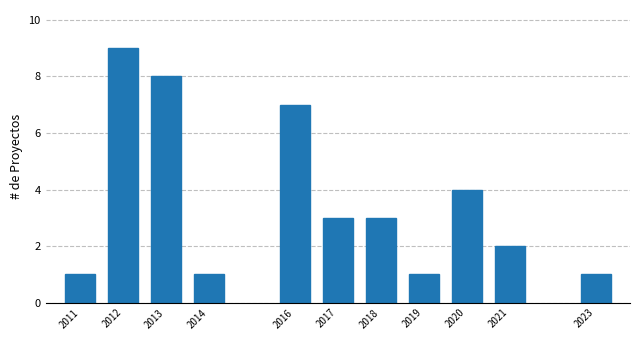

Reading right to left, extract all data points from this chart.

1	2	4	1	3	3	7	1	8	9	1